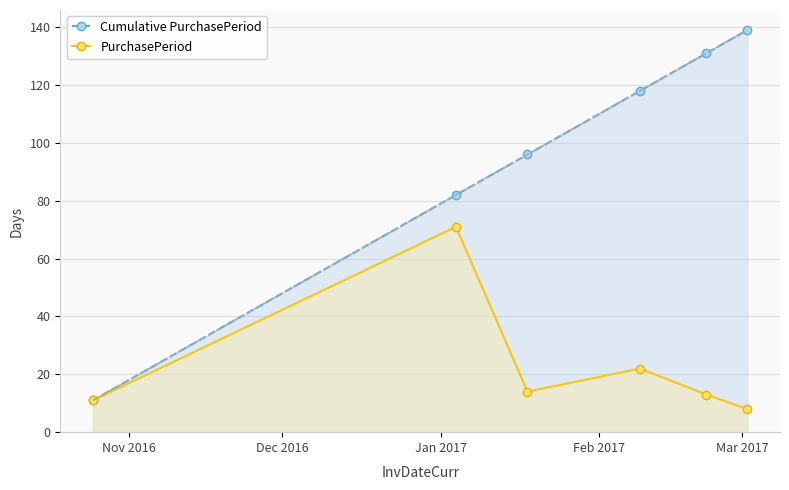

What is the maximum value for Cumulative PurchasePeriod?

139